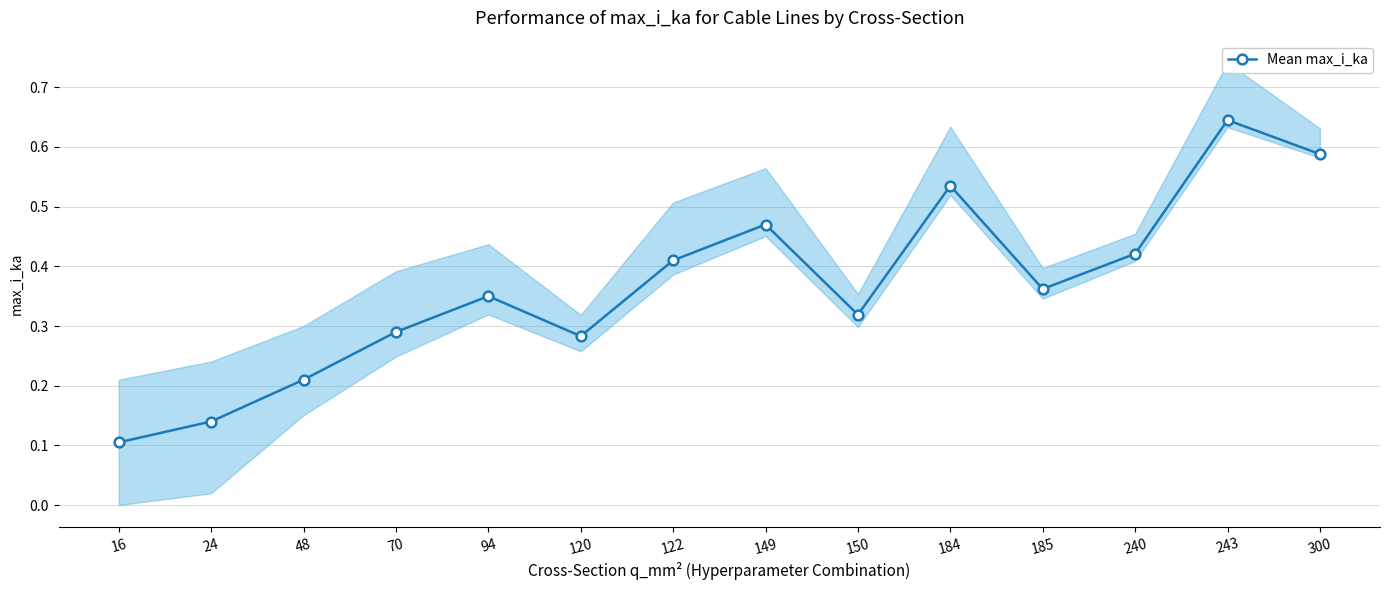

What is the change in value from 16 to 70?

+0.2